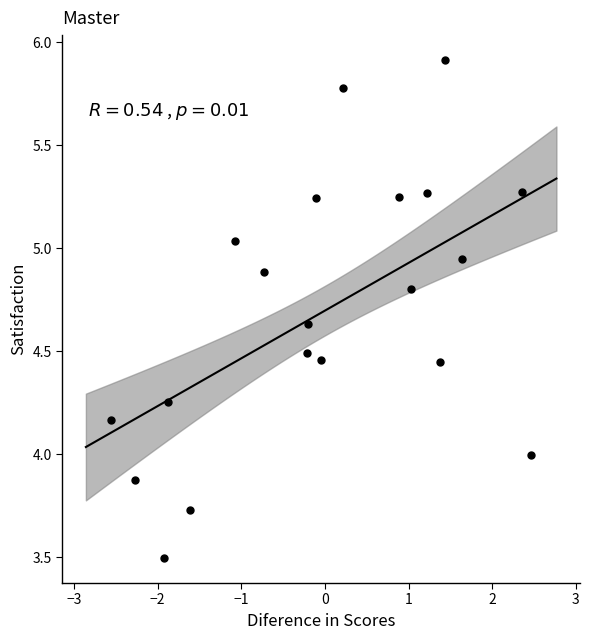

What is the range of Y values (max minus min)?

2.4